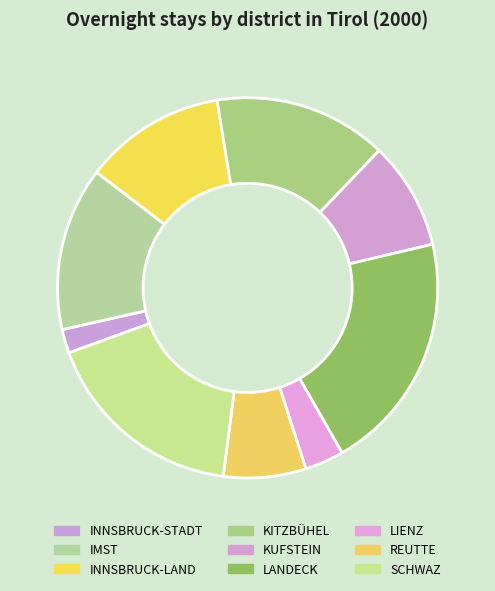

Count the number of slices in the pie.

9